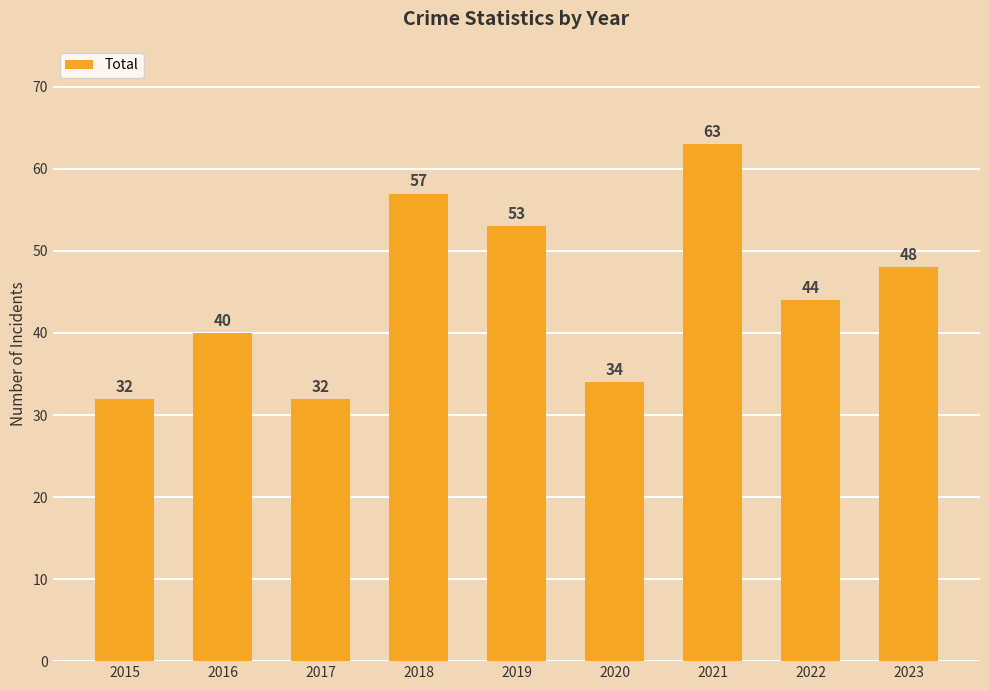

What is the ratio of the value at 2018 to the value at 2022?

1.3